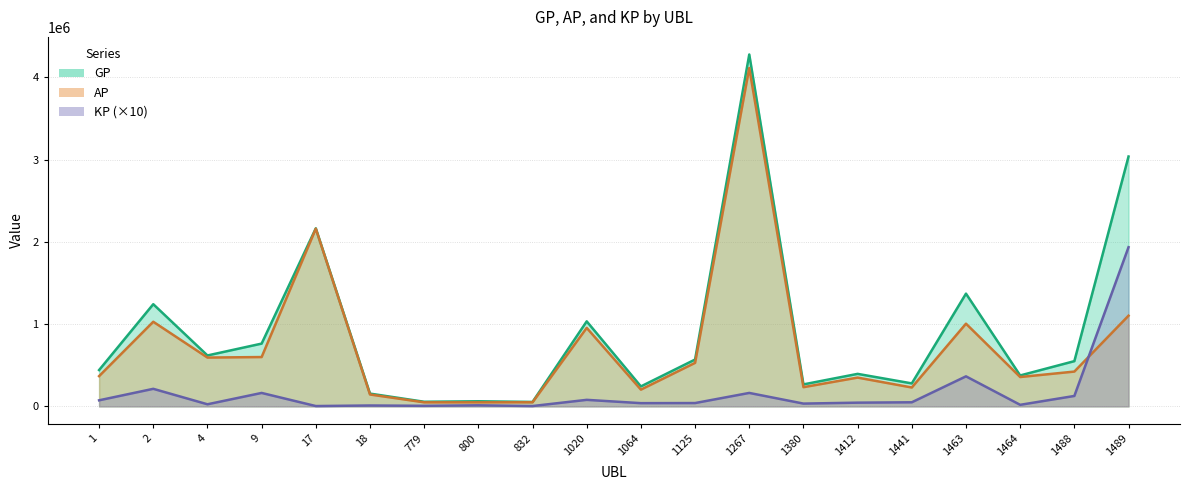

How many distinct data groups are displayed?

3